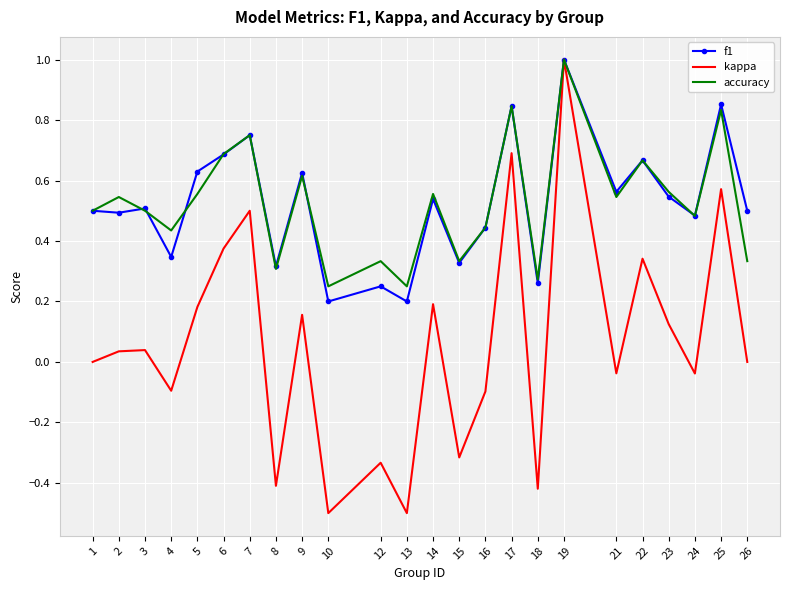

At which category is the sum across all series the highest?

19